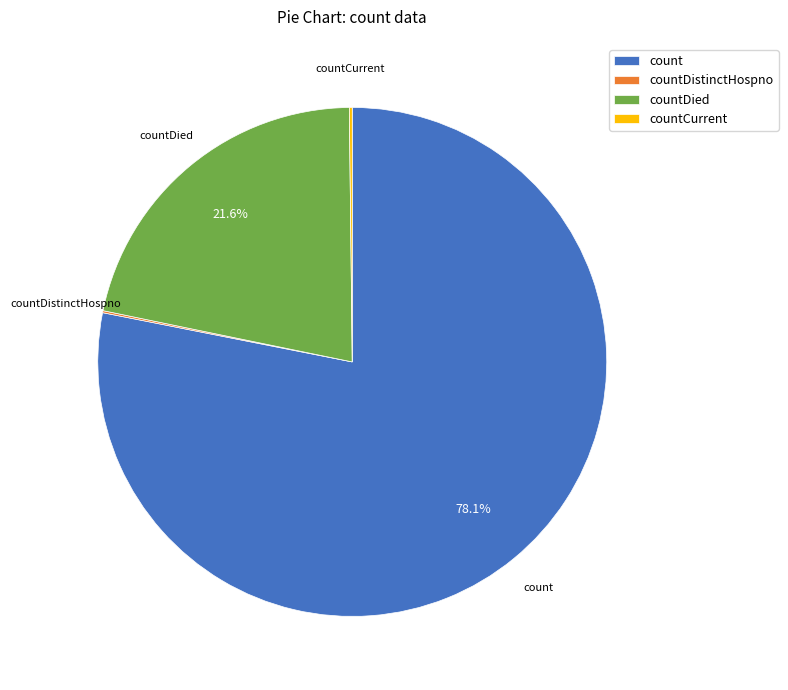

What is the largest slice in the pie chart?

count